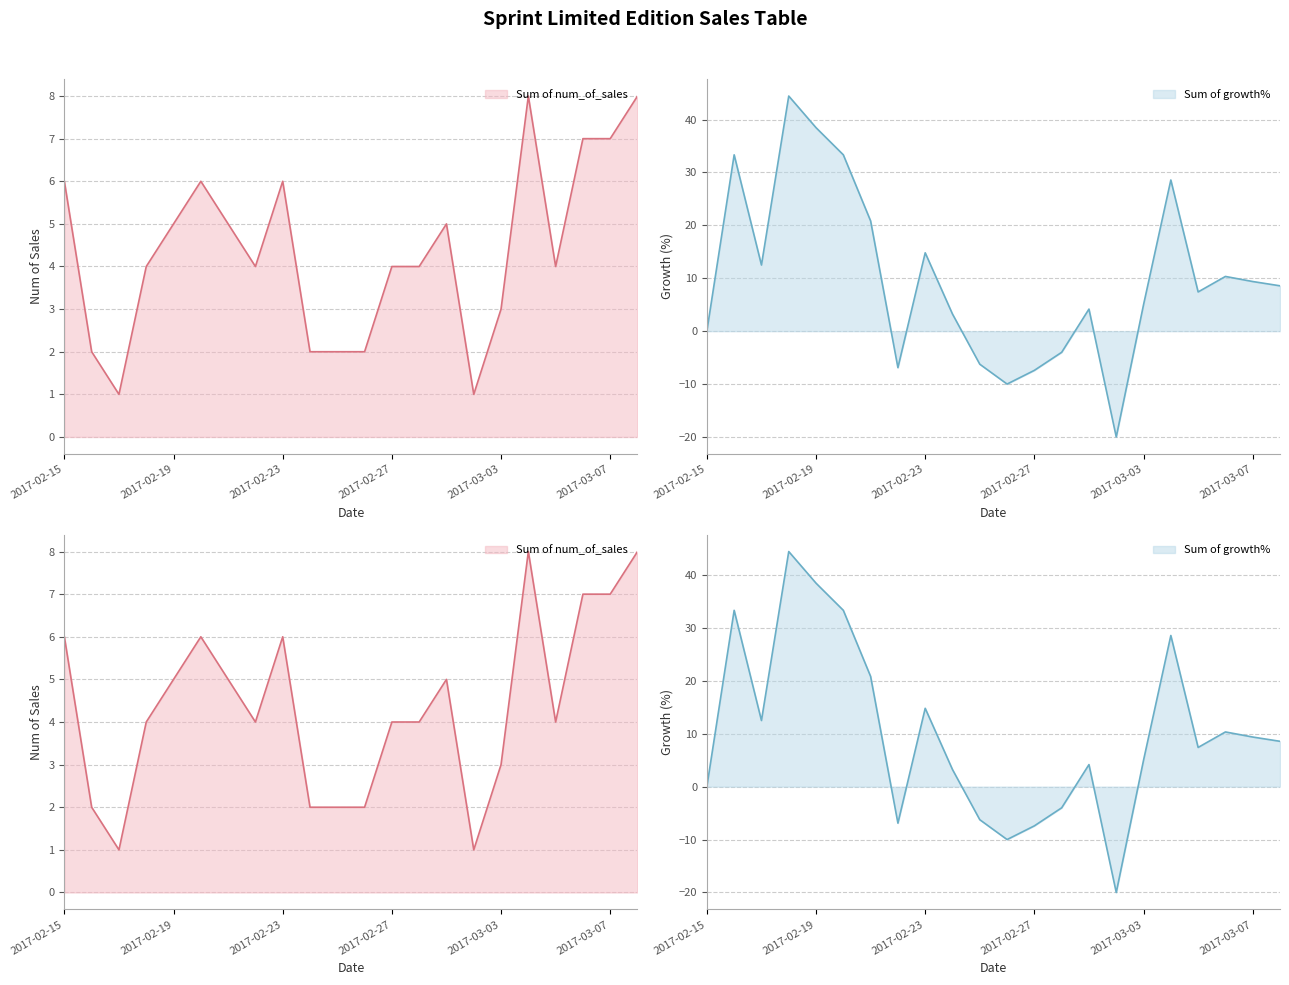

What is the label of the 3rd point from the right?

2017-03-06